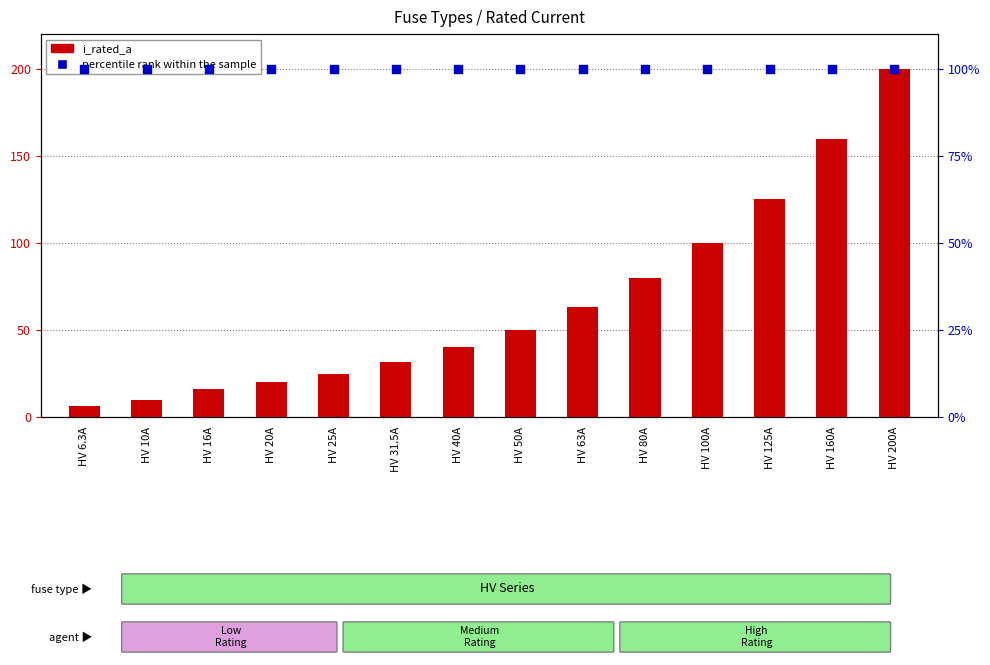

At how many categories does at least one series exceed 108?

3